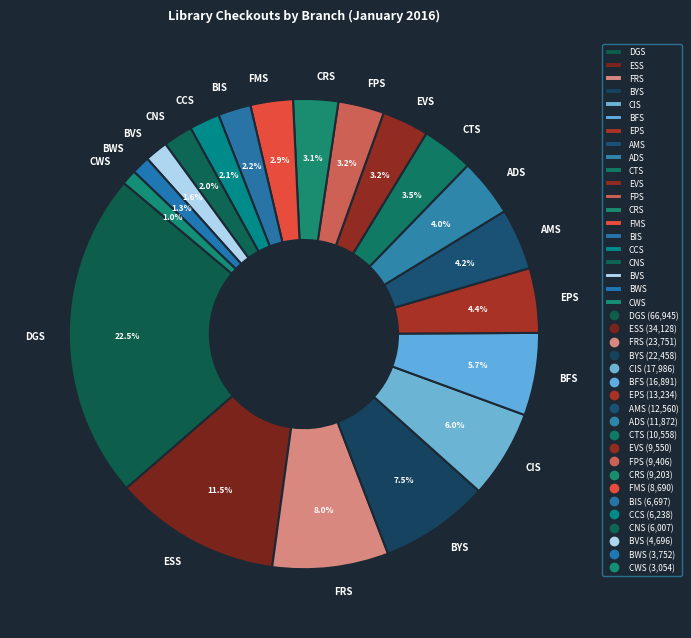

Which category has the biggest portion of the pie?

DGS